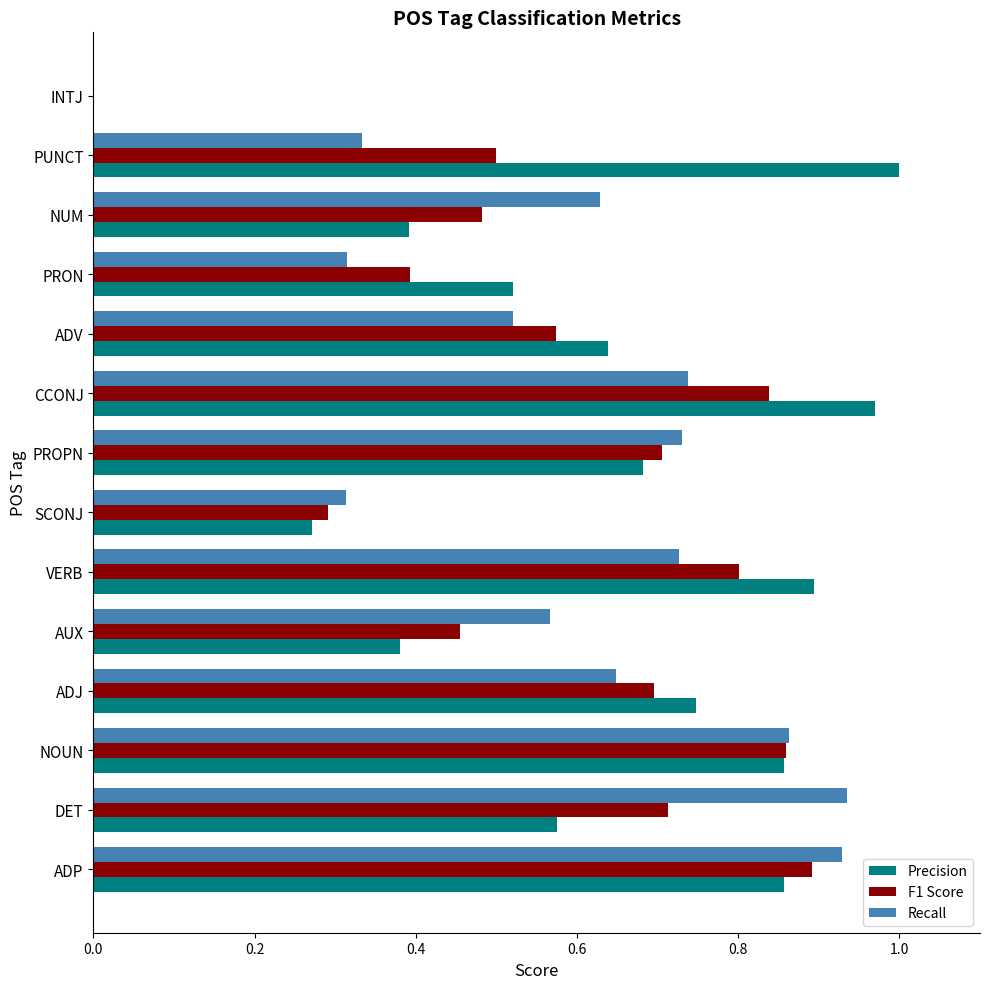

Which label corresponds to the largest value in the chart?

PUNCT